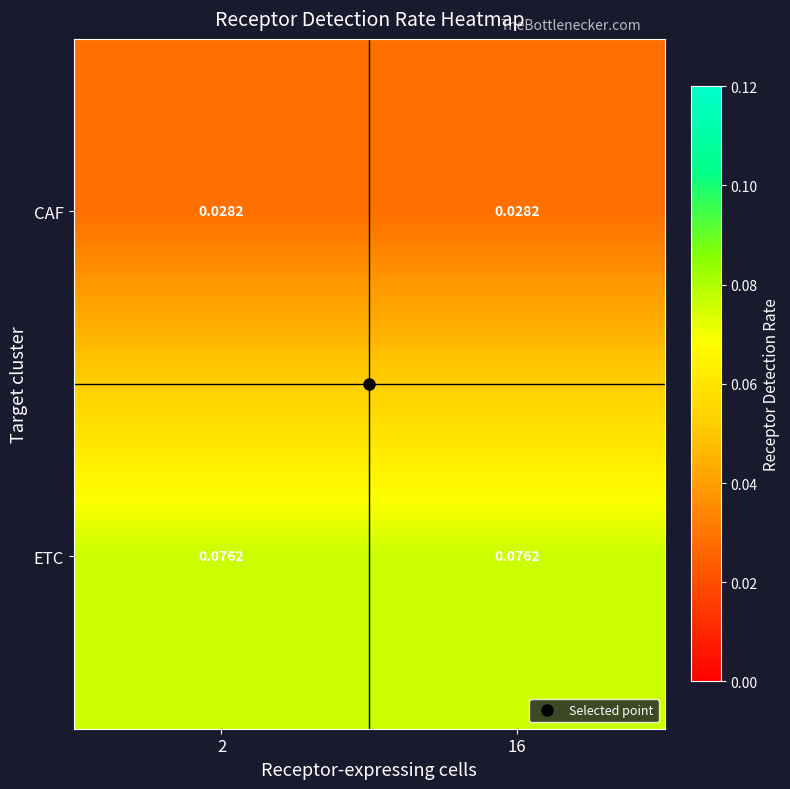

Rank the series by their average value, from highest to lowest.

ETC, CAF